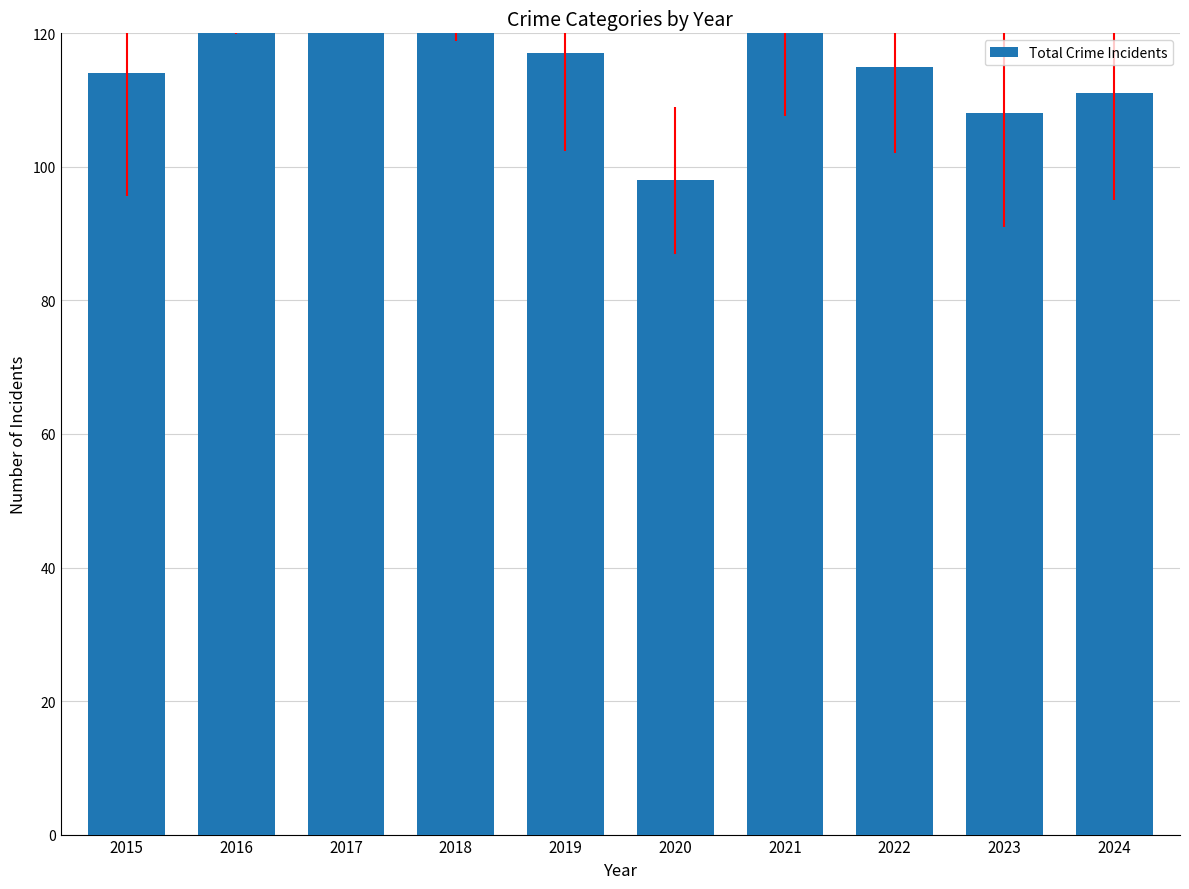

What is the sum of the values at 2018 and 2015?

249